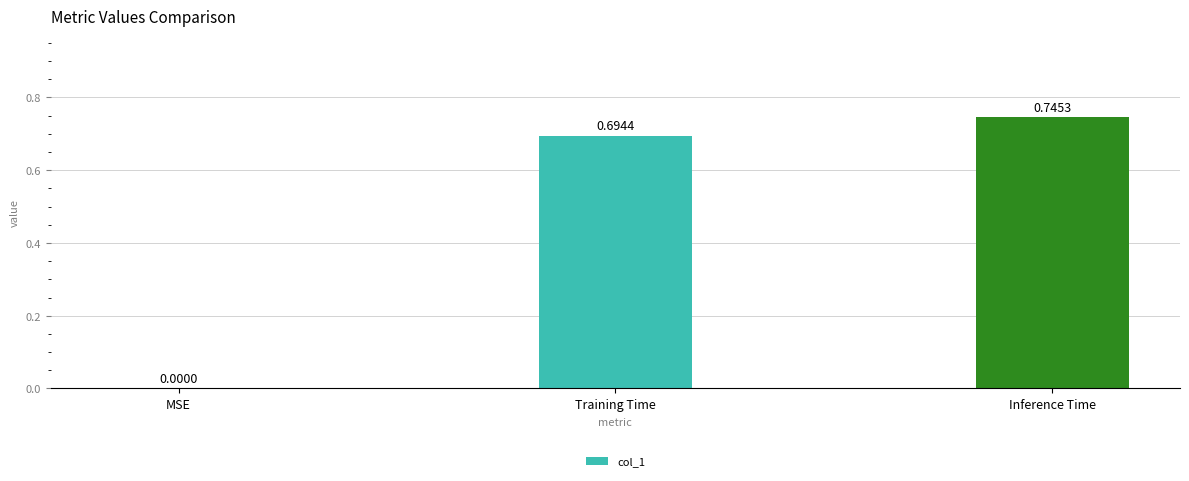

At which label is the value closest to 0?

MSE